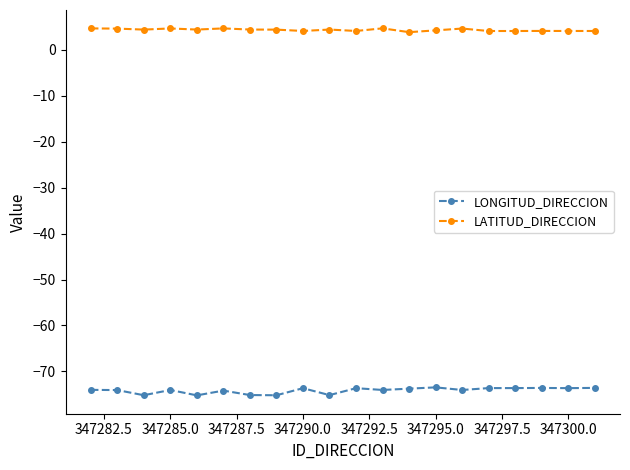

List the series in order of their overall mean, highest first.

LATITUD_DIRECCION, LONGITUD_DIRECCION